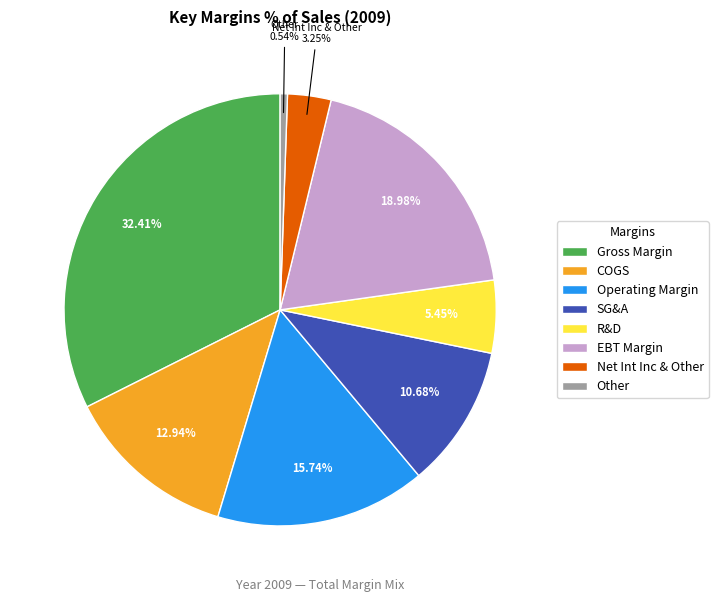

To the nearest percent, what percentage of the pie is Operating Margin?

16%